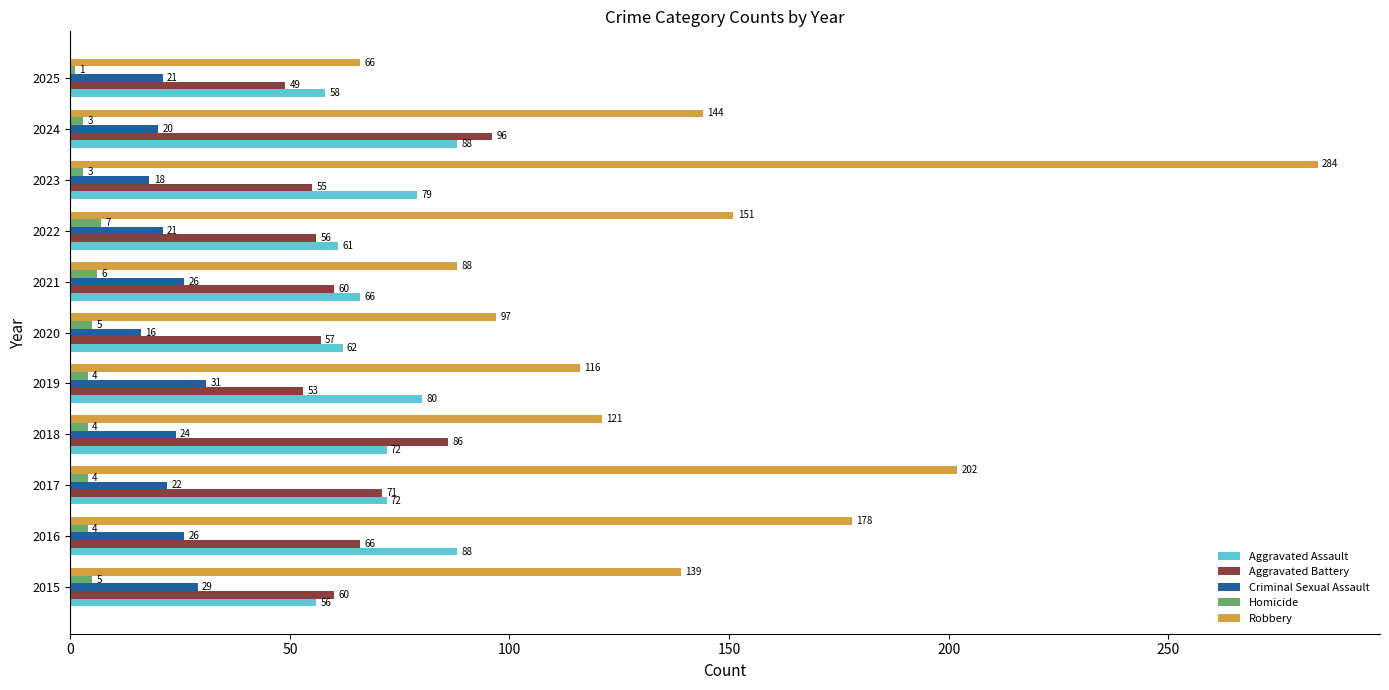

What is the approximate value of Aggravated Assault at 2020?

62